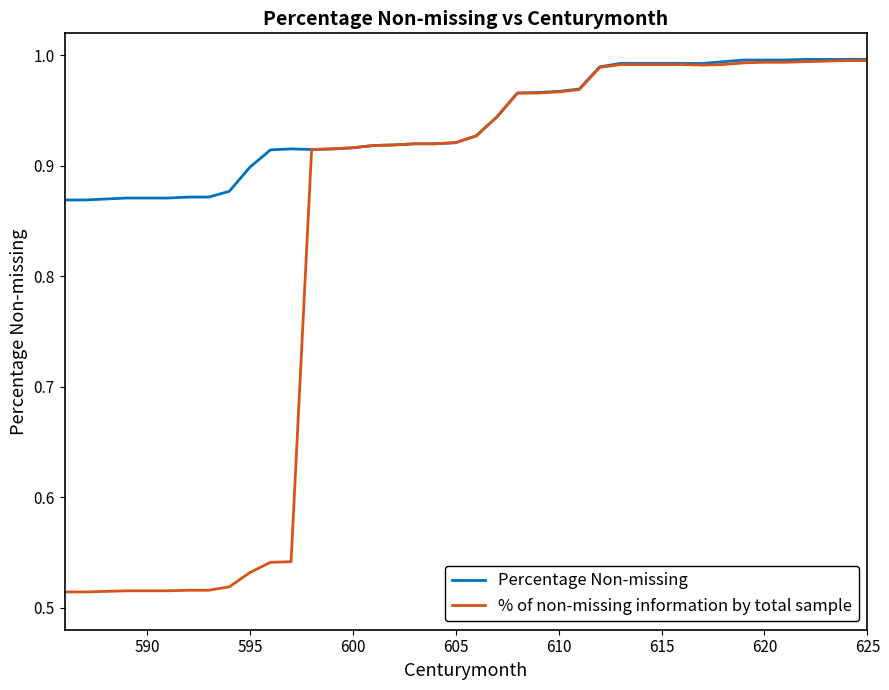

What is the sum of all % of non-missing information by total sample values?

33.2